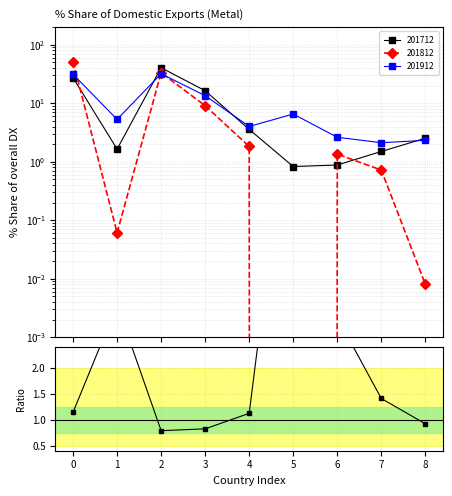

Reading left to right, what are all the values shown in this chart?

0=1.1	1=3.2	2=0.8	3=0.8	4=1.1	5=7.9	6=3.0	7=1.4	8=0.9